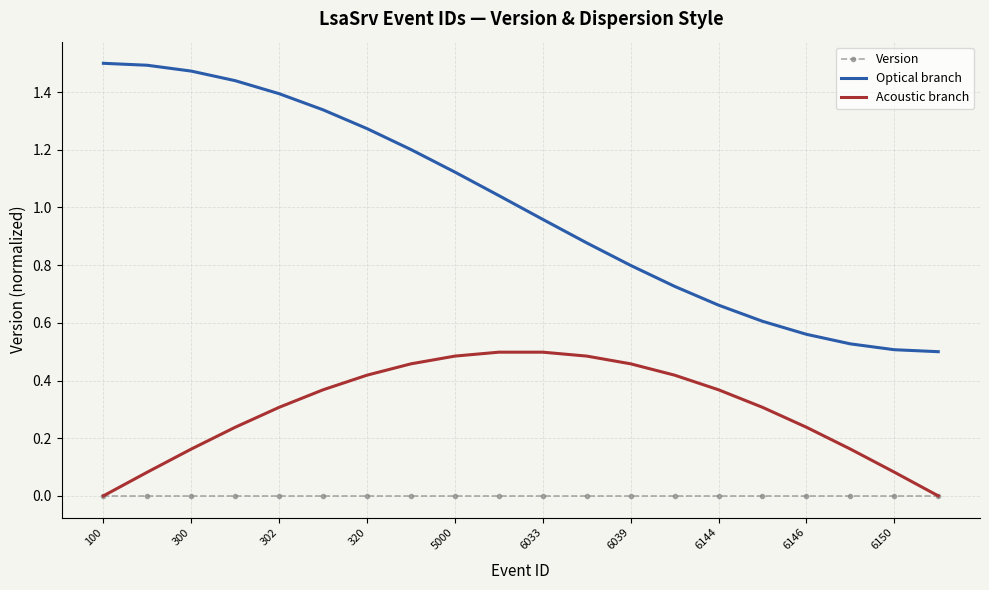

Which series has the widest spread of values?

Optical branch